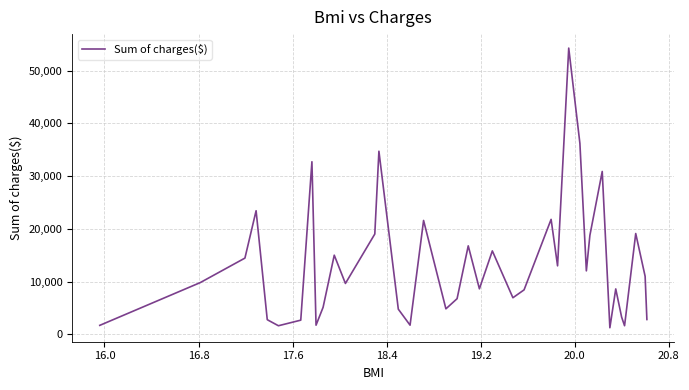

What is the minimum value shown in the chart?

1242.3